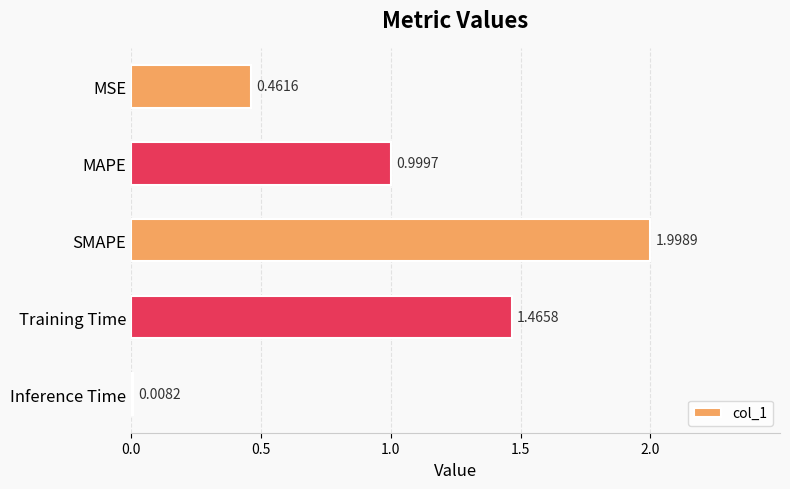

What is the sum of all values?

4.9